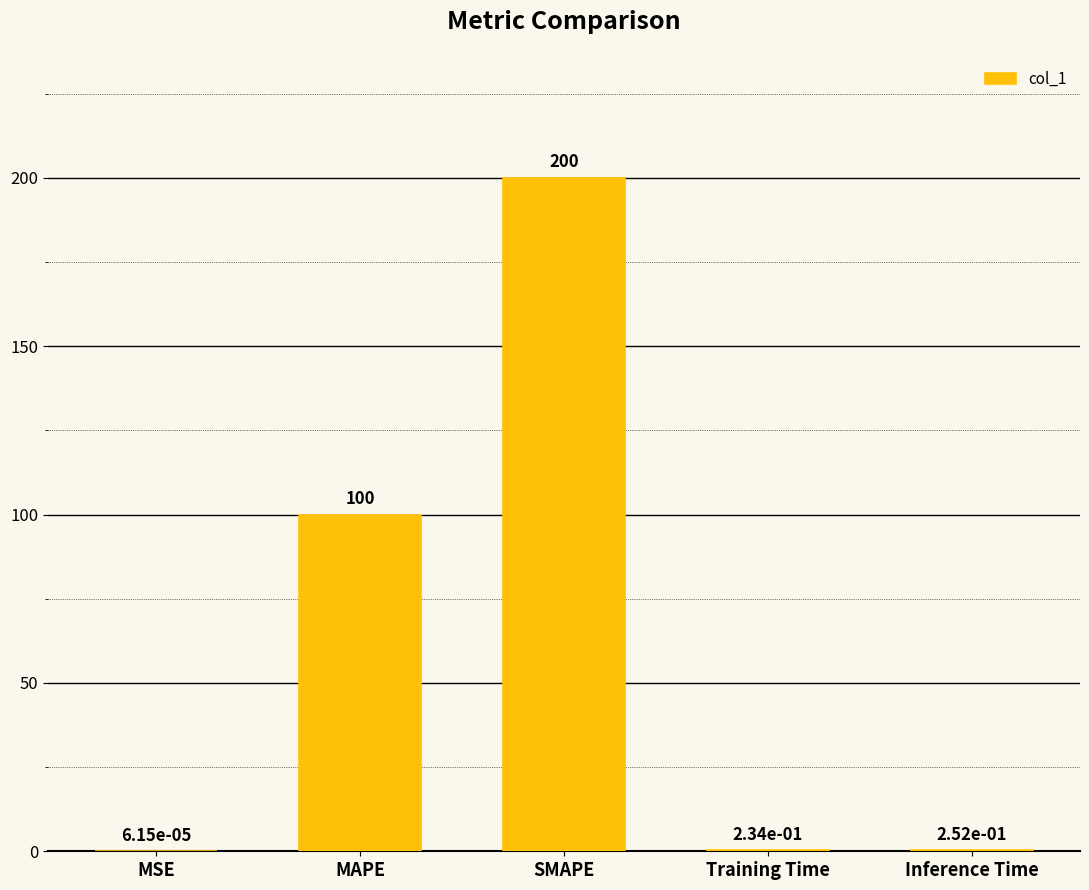

How many distinct data groups are displayed?

1